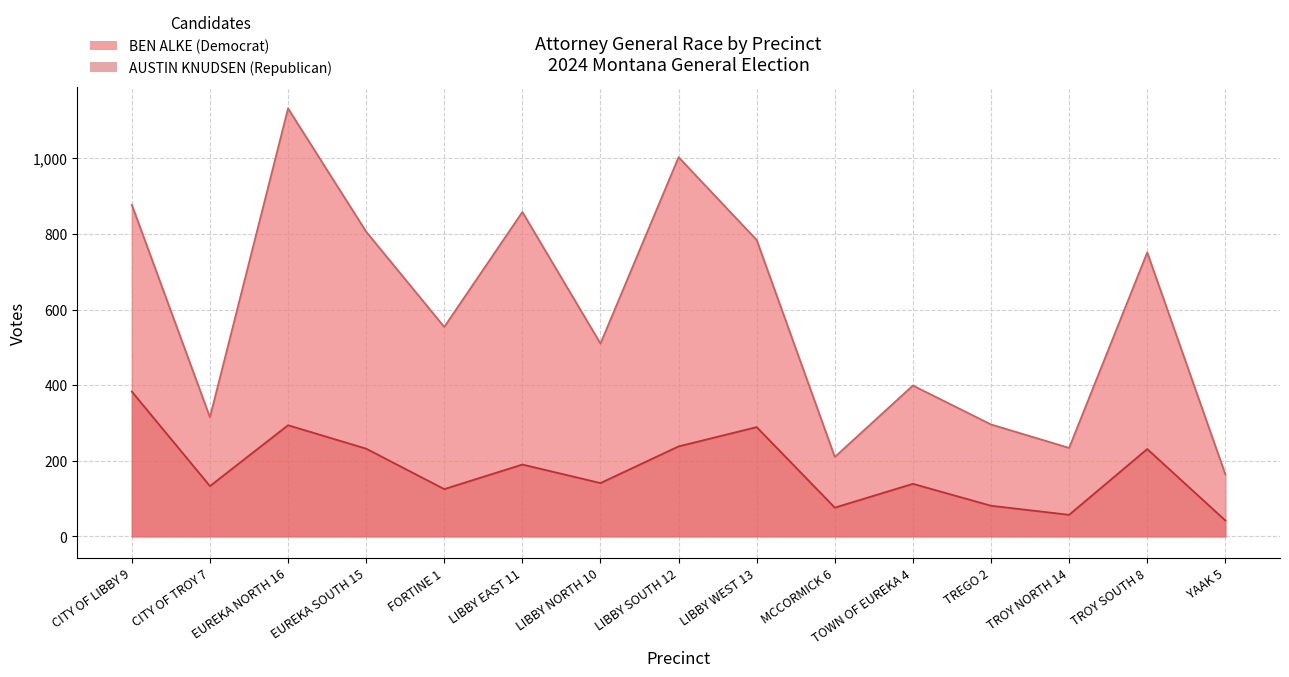

The value of BEN ALKE (Democrat) at LIBBY NORTH 10 is 227. True or false?

False